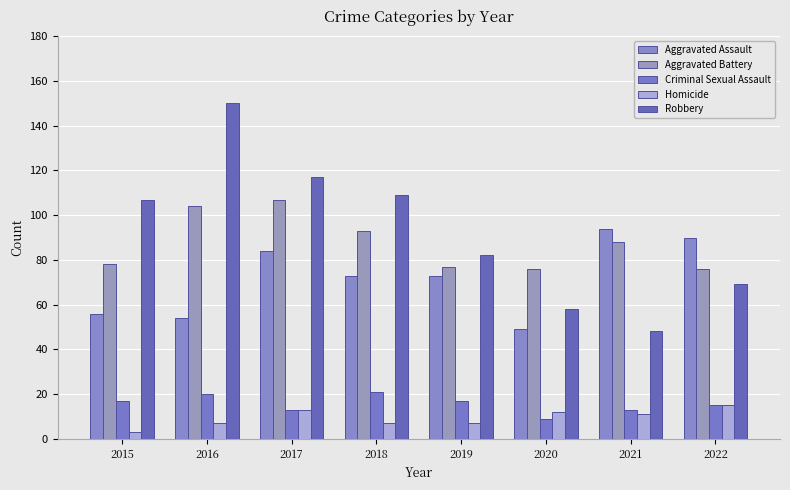

Rank the series at 2018 from highest to lowest value.

Robbery, Aggravated Battery, Aggravated Assault, Criminal Sexual Assault, Homicide